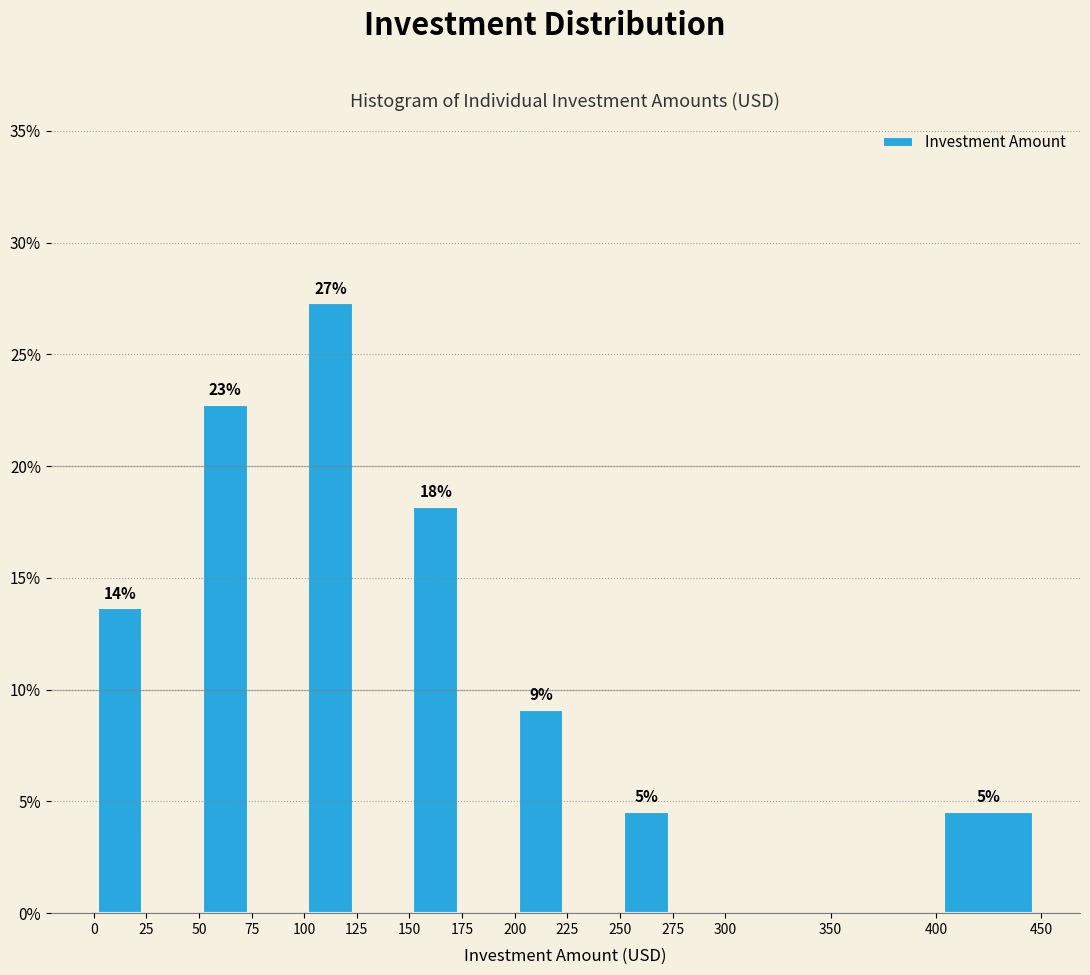

Which range on the x-axis has the tallest bar?

100 to 125